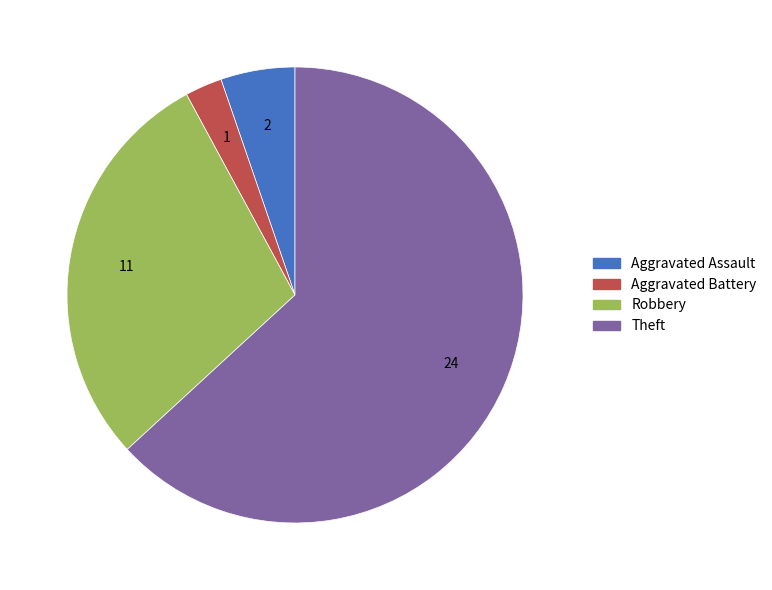

Count the number of slices in the pie.

4